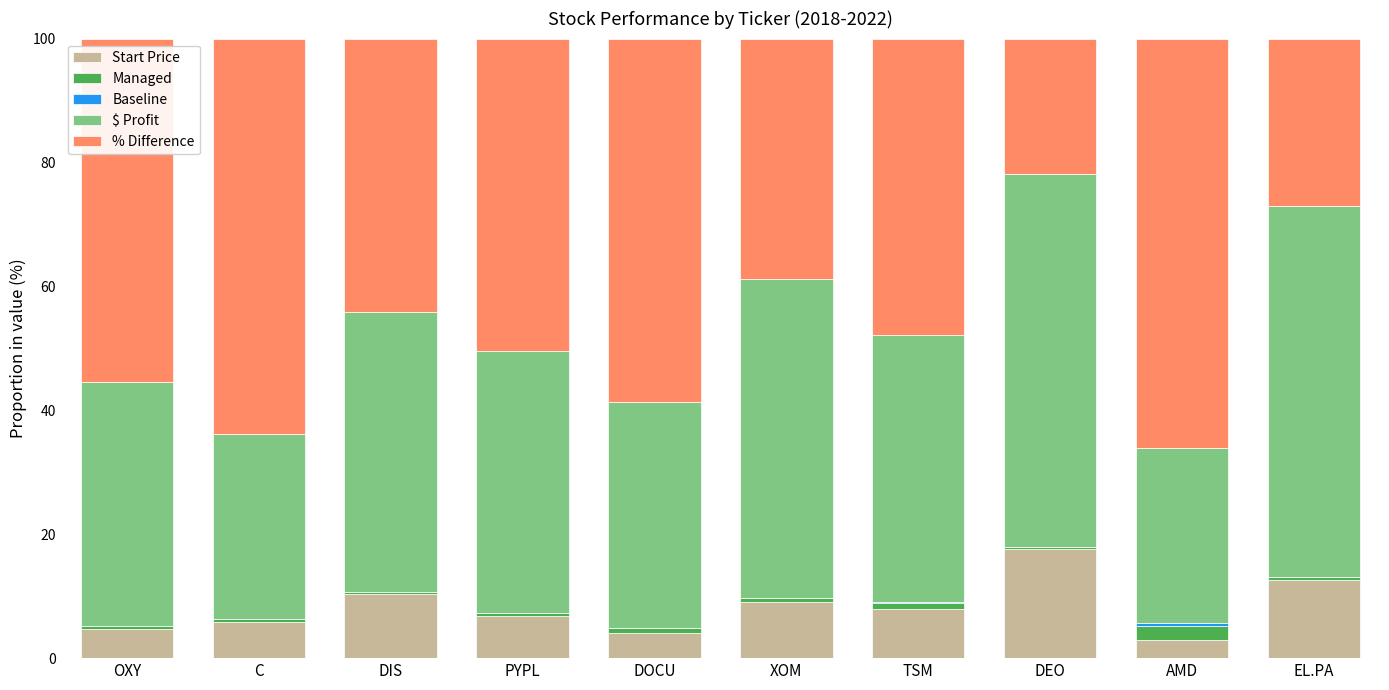

How many series are shown in this chart?

5